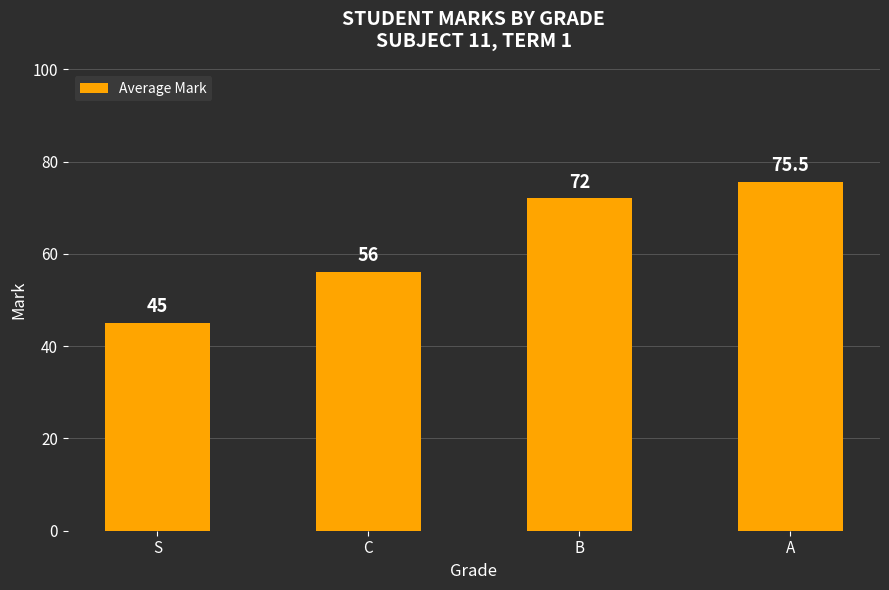

What is the difference between the second highest and second lowest values?

16.0